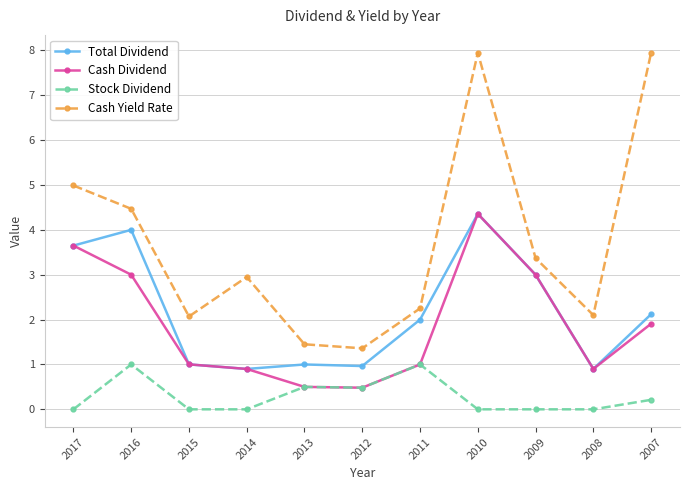

What is the maximum value shown in the chart?

8.0